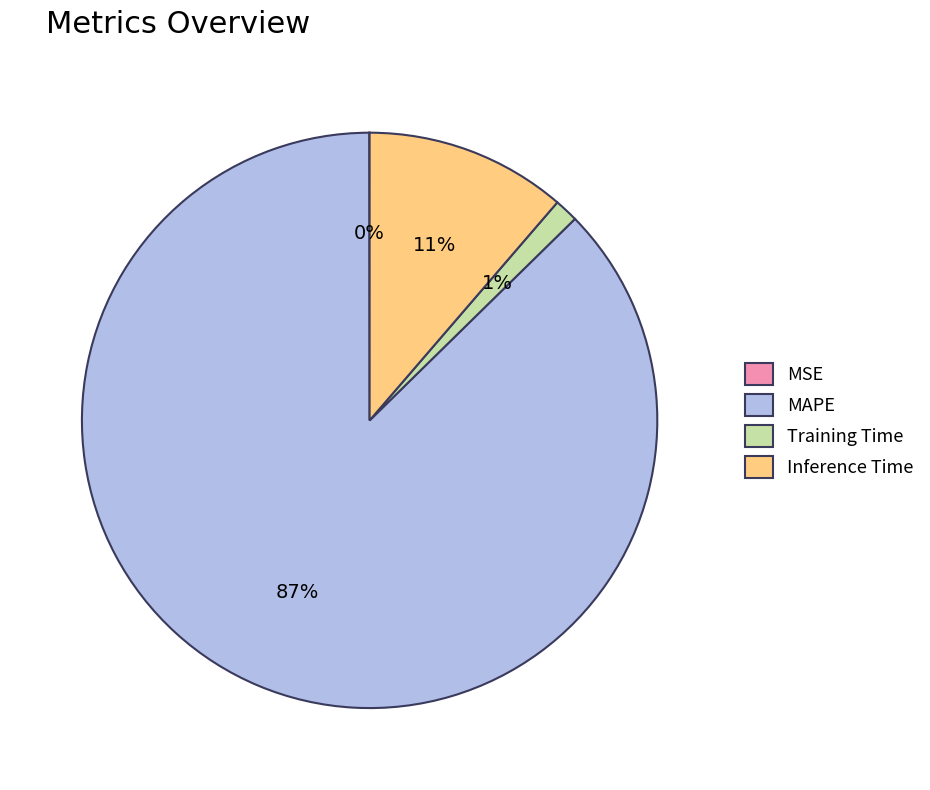

Which has a higher value, Inference Time or Training Time?

Inference Time